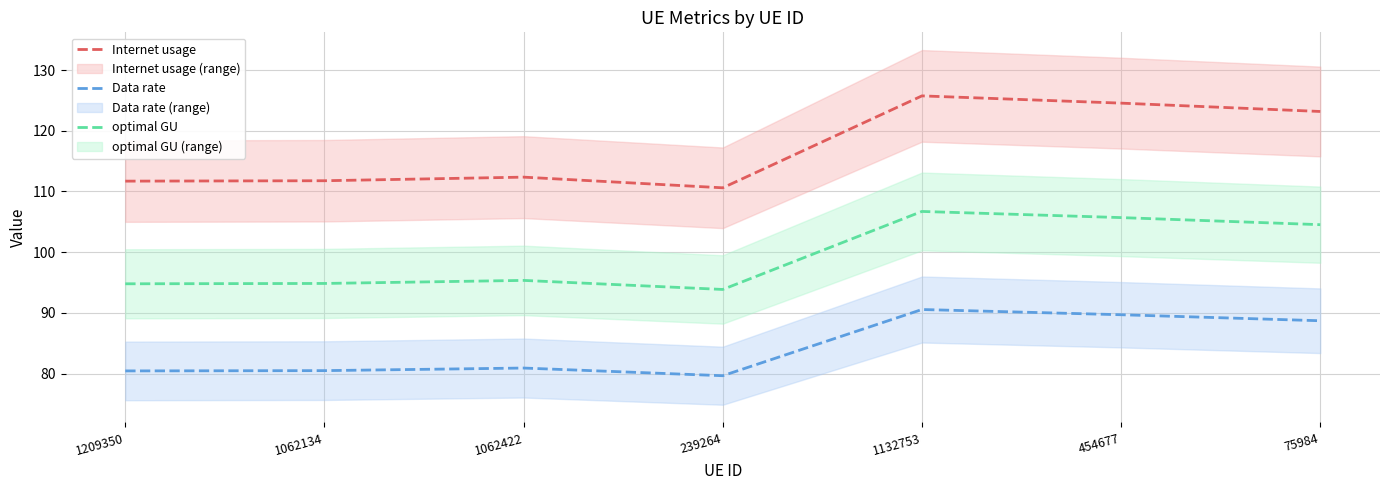

What is the sum of all Internet usage values?

819.9